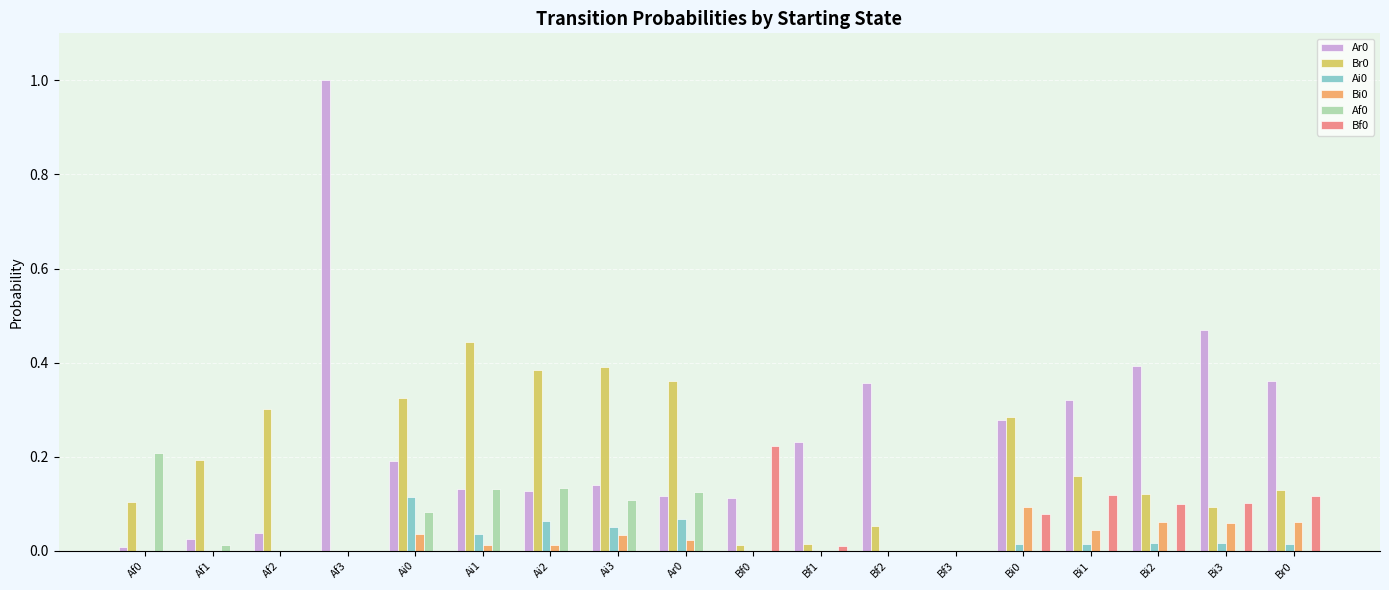

What is the sum of all Ar0 values?

4.3